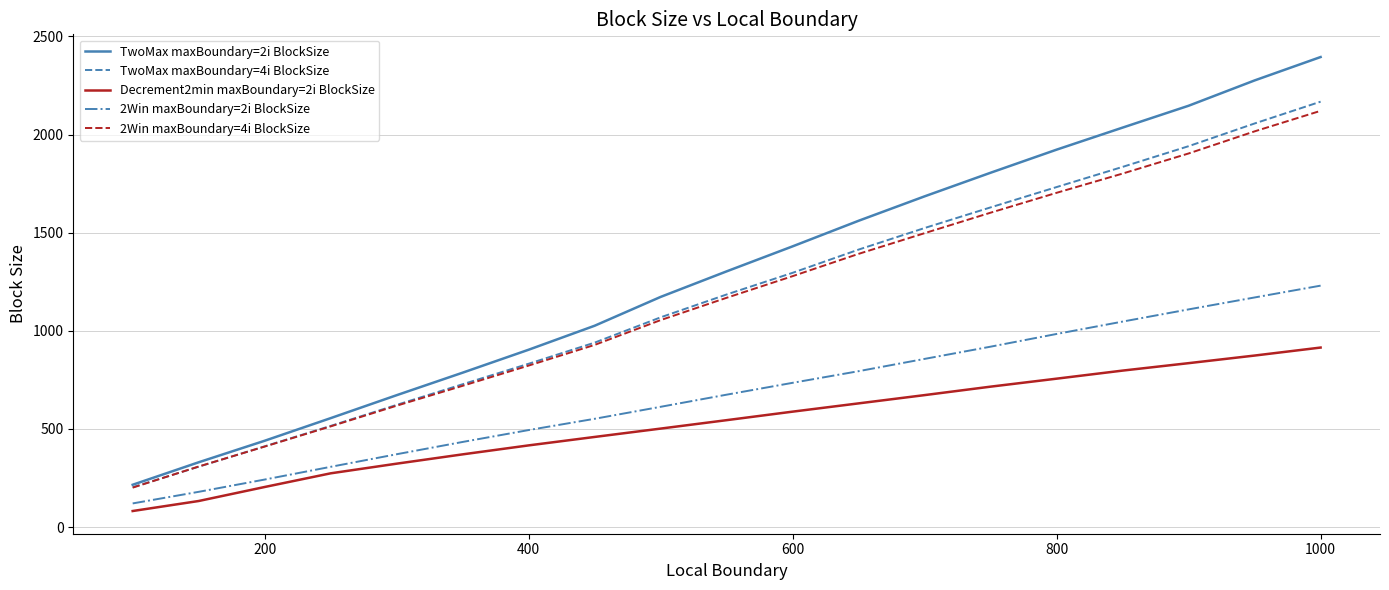

What is the difference between the maximum and minimum values in the 2Win maxBoundary=2i BlockSize series?

1109.8